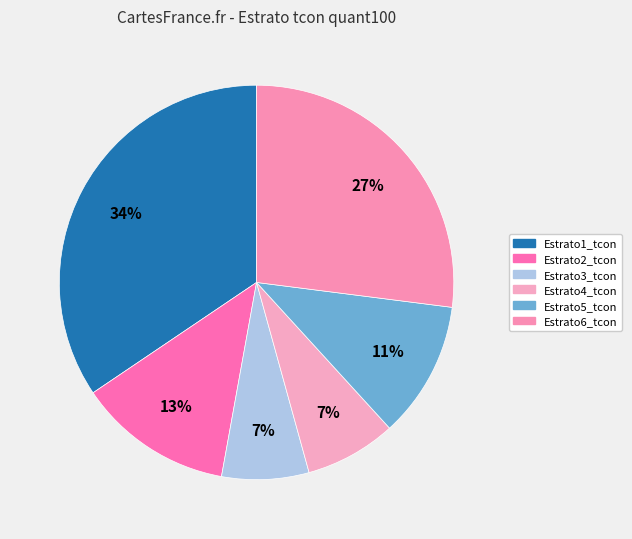

To the nearest percent, what is the average slice percentage?

17%